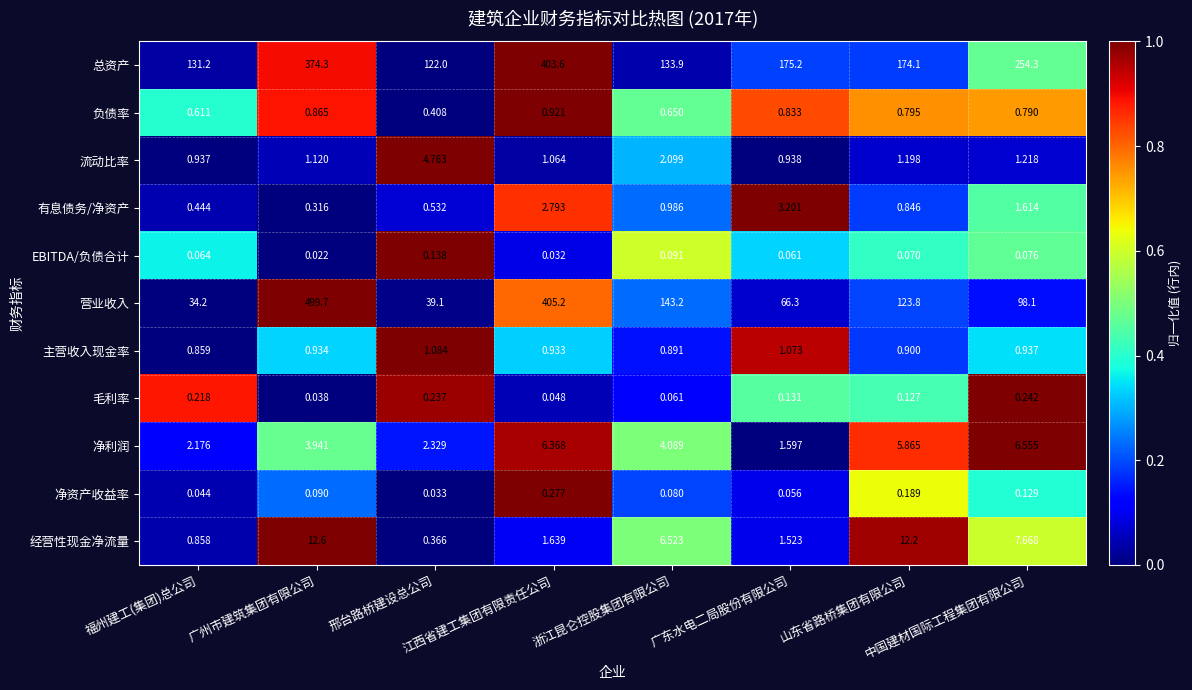

List the series in order of their peak value, lowest first.

EBITDA/负债合计, 毛利率, 净资产收益率, 负债率, 主营收入现金率, 有息债务/净资产, 流动比率, 净利润, 经营性现金净流量, 总资产, 营业收入